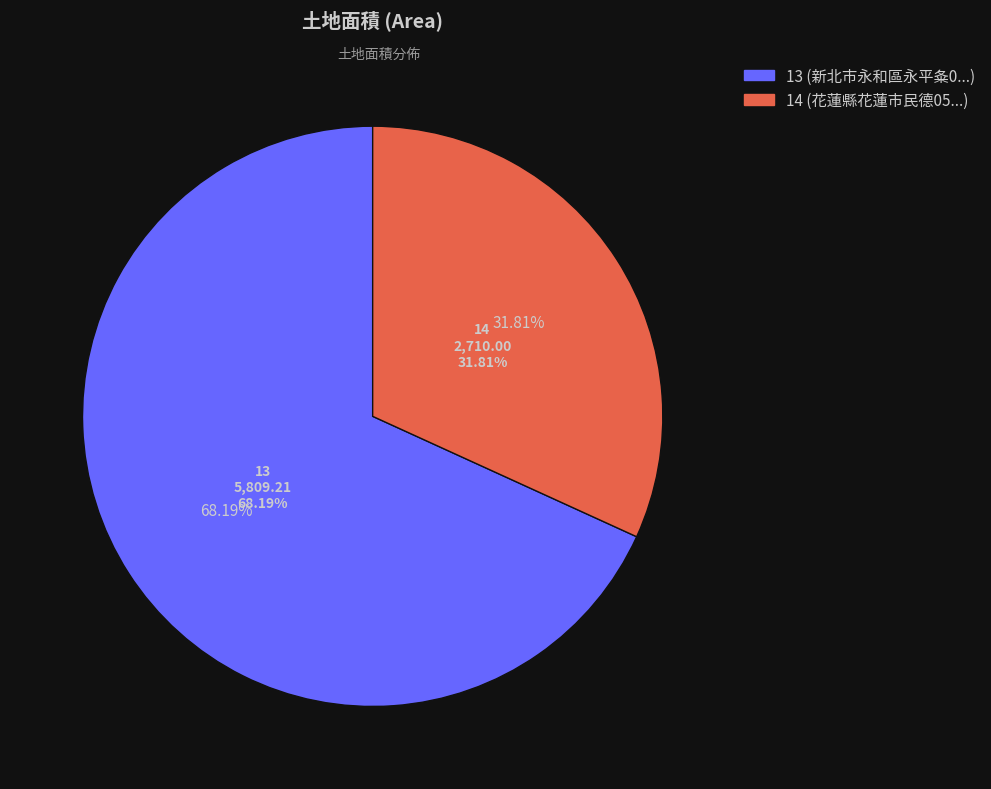

Is it true that 14 is 32% of the pie?

True